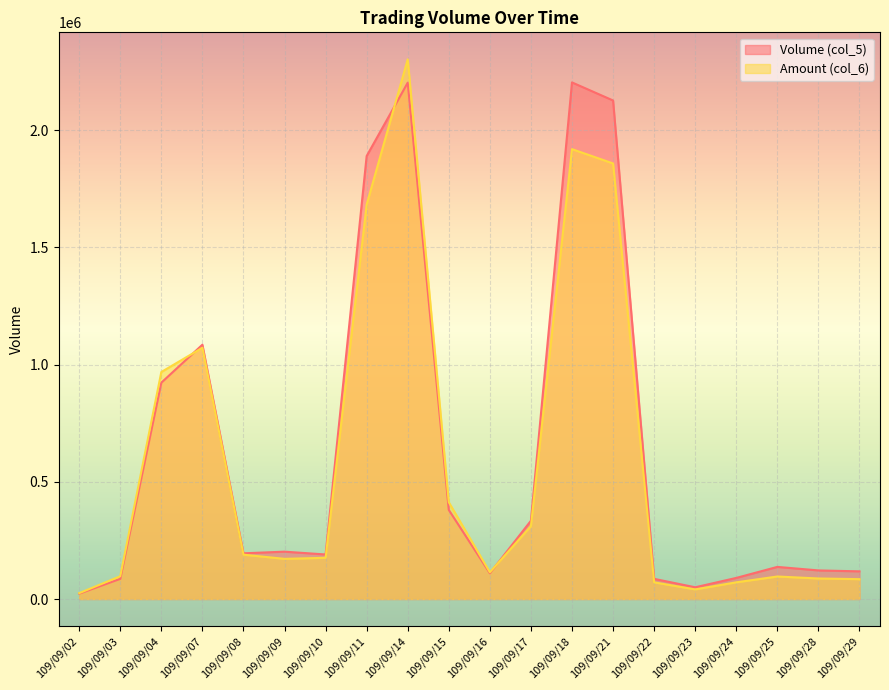

How many lines are shown in the chart?

2